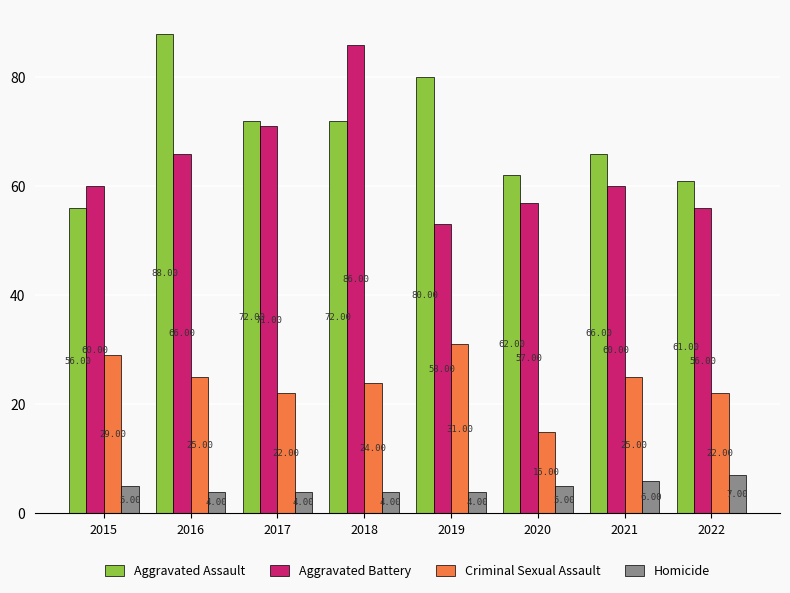

What is the total value across all series at 2020?

139